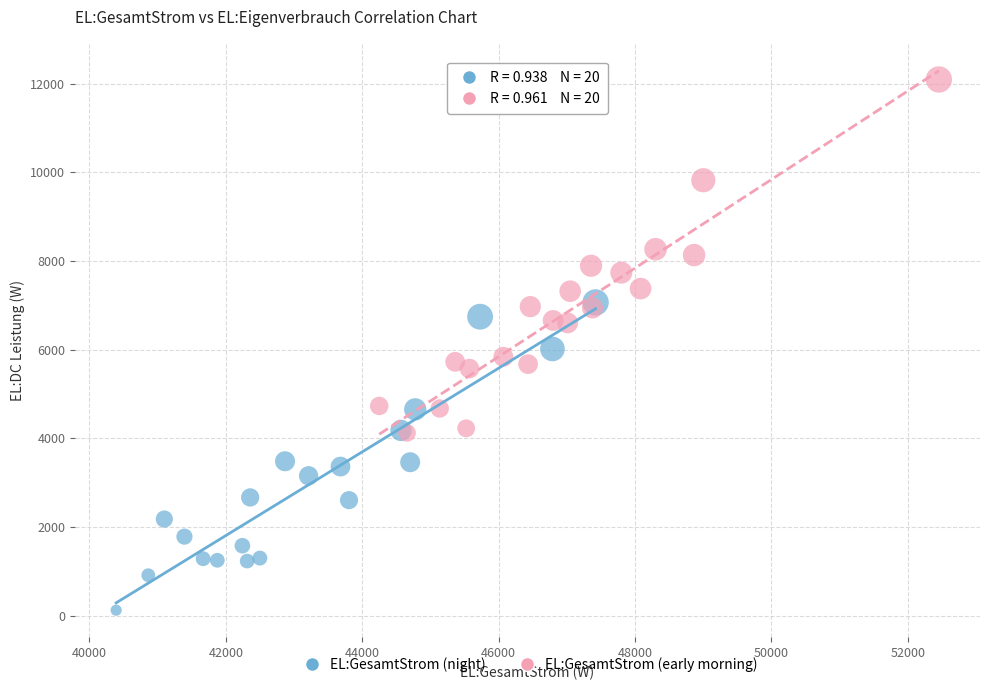

Which series reaches the minimum Y coordinate?

EL:GesamtStrom (night)